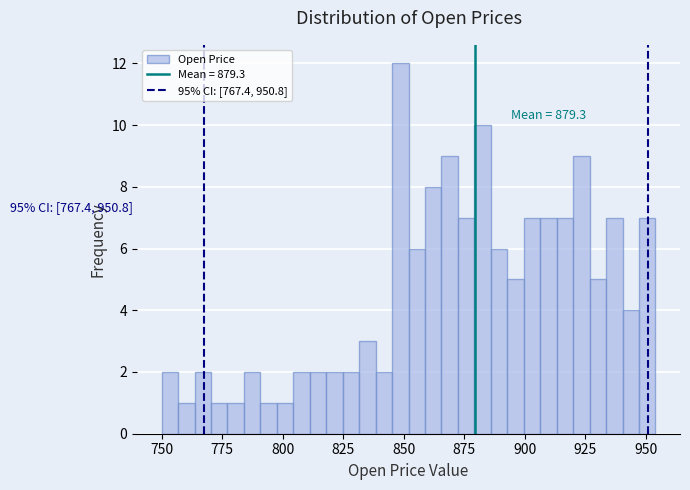

Around what value on the x-axis is the tallest bar? Give the approximate position of its centre, as read against the axis.

850